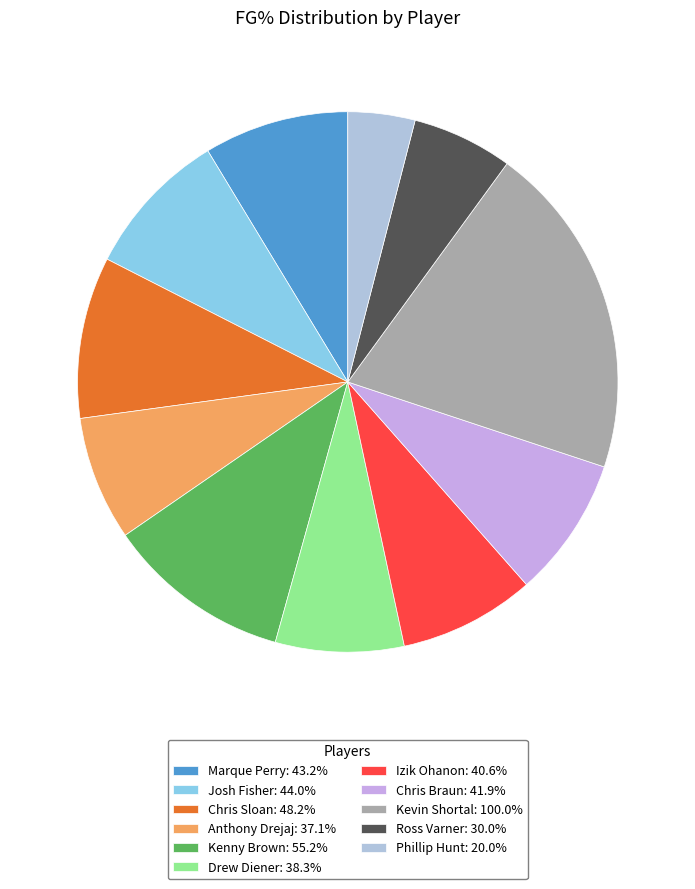

What is the largest slice in the pie chart?

Kevin Shortal